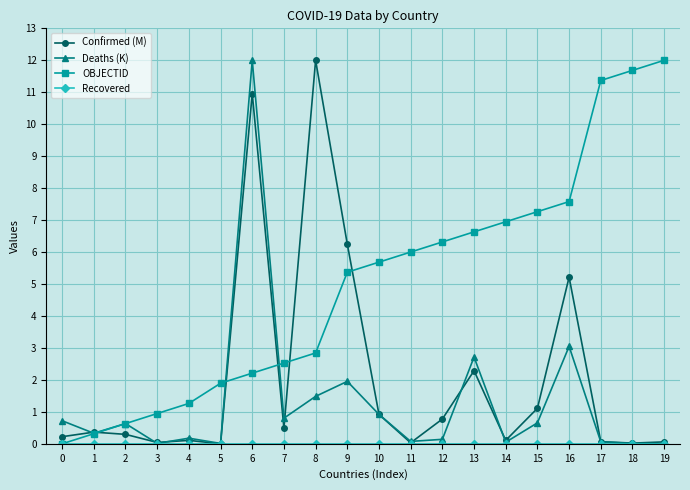

At how many categories does at least one series exceed 1?

16